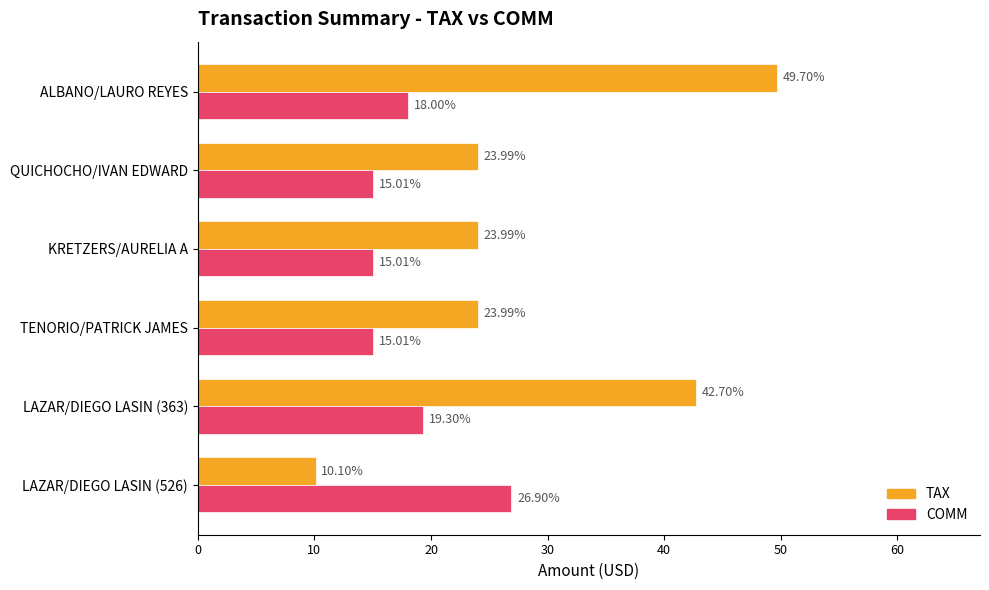

How many series are shown in this chart?

2